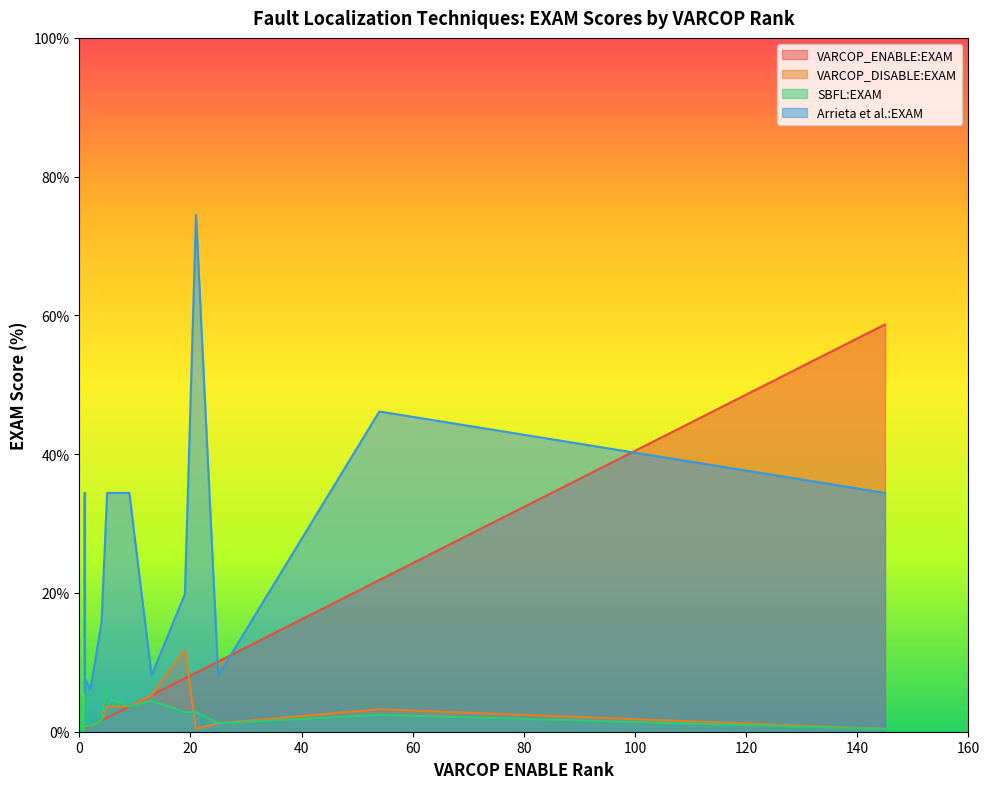

True or false: VARCOP_DISABLE:EXAM has a value of 0.8 at ID_2.

True